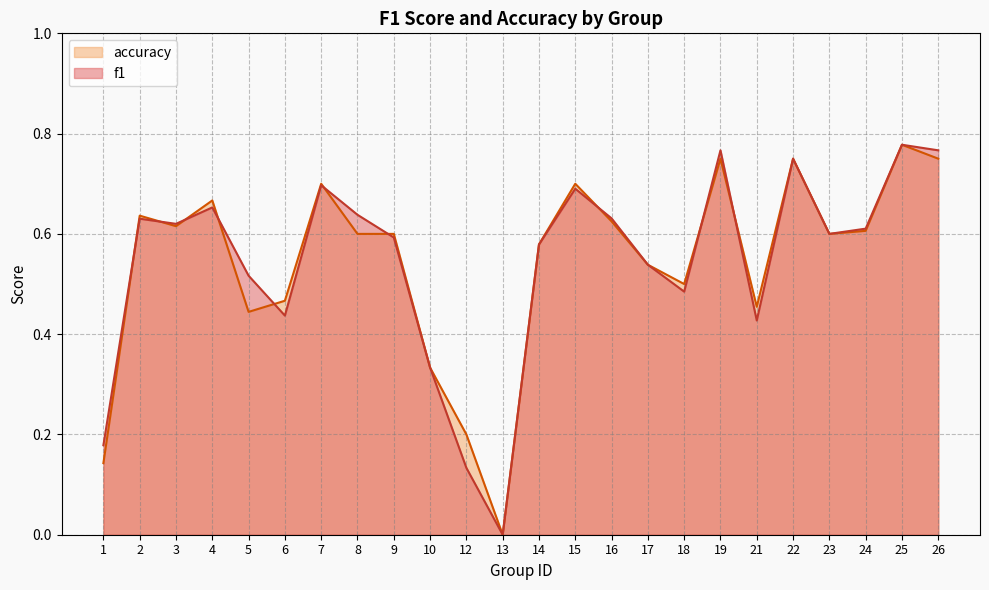

How many accuracy values are between 0 and 1?

24